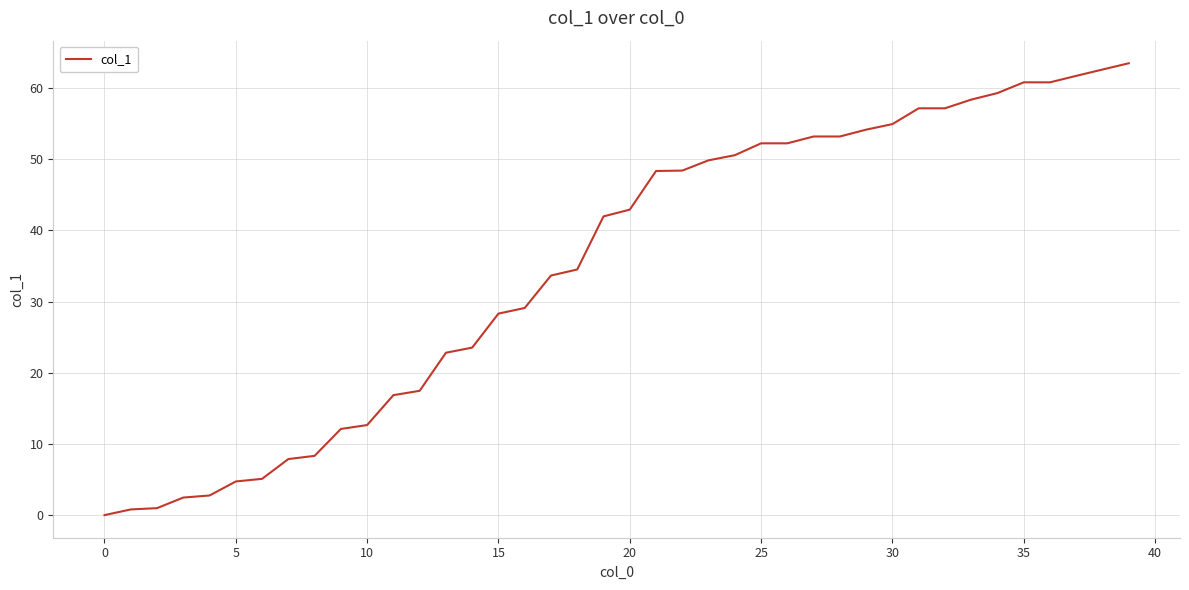

What is the difference between the maximum and minimum values?

63.5